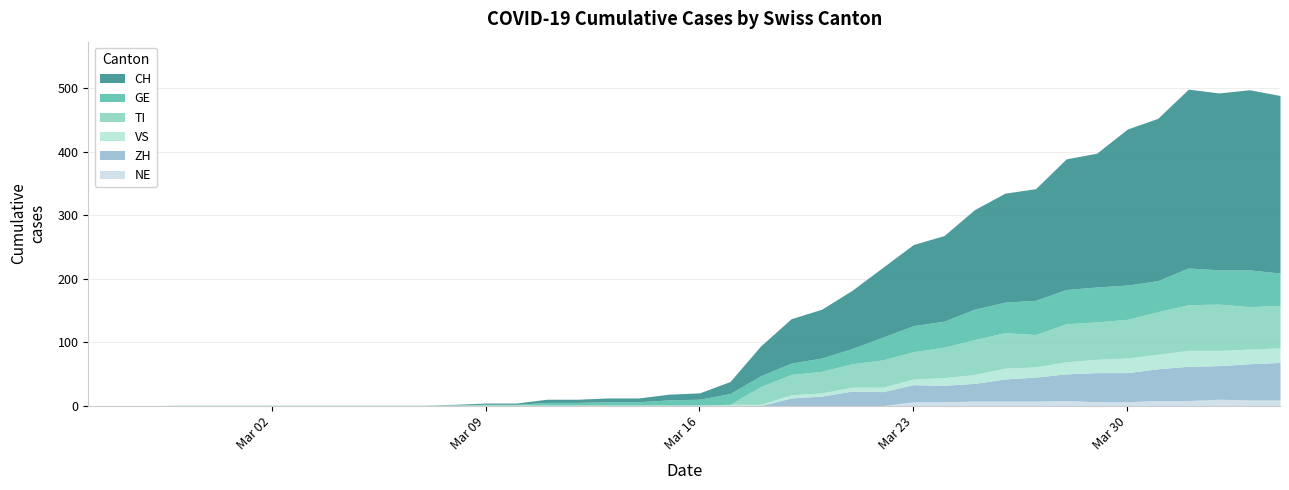

What position from the left is 2020-03-07?

12